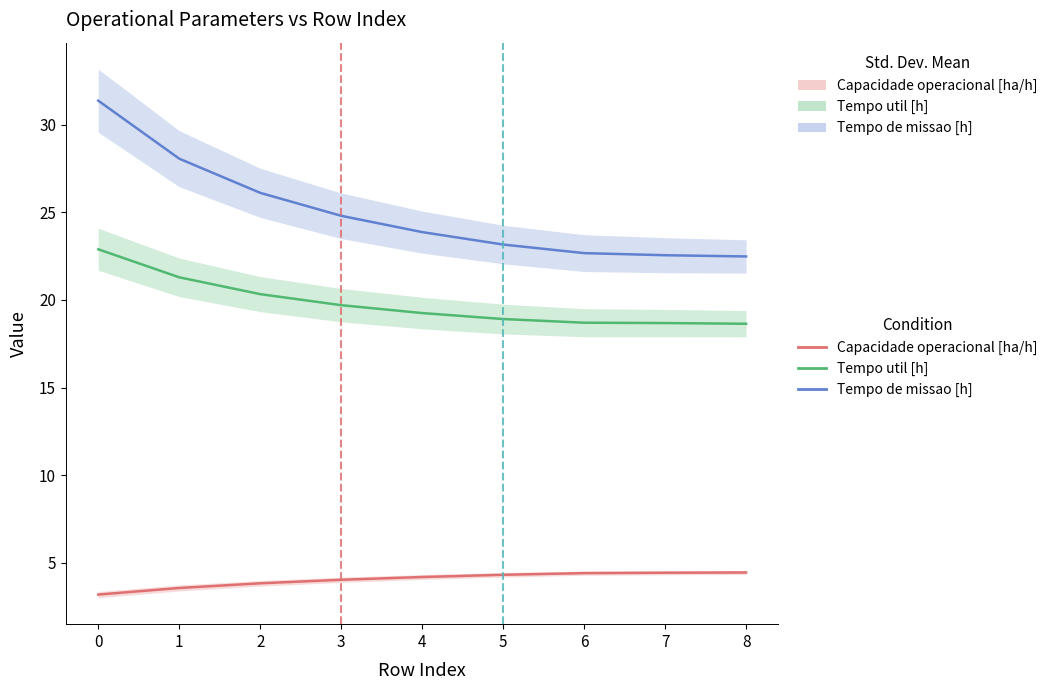

Which series has the largest total across all categories?

Tempo de missao [h]